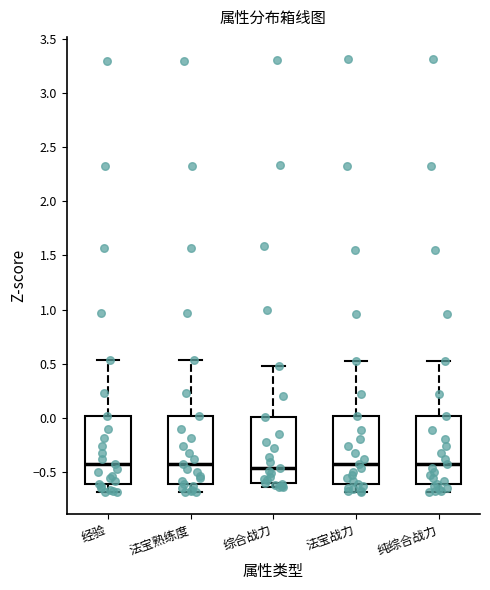

Reading left to right, transcribe this box plot: for each box, give where its median line is, the range the box spans, and where its two whiskers end, as read against the y-axis. The values are not printed on the chart, so give them approximately, as read against the axis.

经验: median -0.45, box -0.60 to 0.00, whiskers -0.70 to 0.55
法宝熟练度: median -0.45, box -0.60 to 0.00, whiskers -0.70 to 0.55
综合战力: median -0.45, box -0.60 to 0.00, whiskers -0.65 to 0.50
法宝战力: median -0.45, box -0.60 to 0.00, whiskers -0.70 to 0.50
纯综合战力: median -0.45, box -0.60 to 0.00, whiskers -0.70 to 0.50